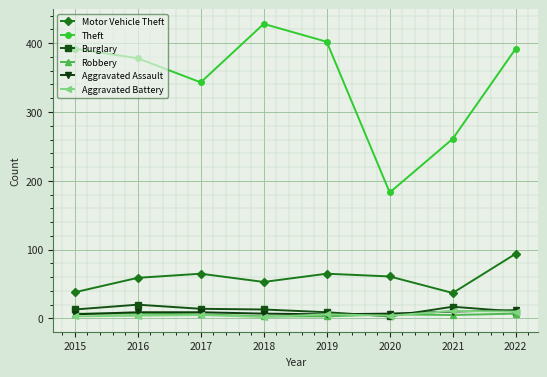

What is the maximum value shown in the chart?

428